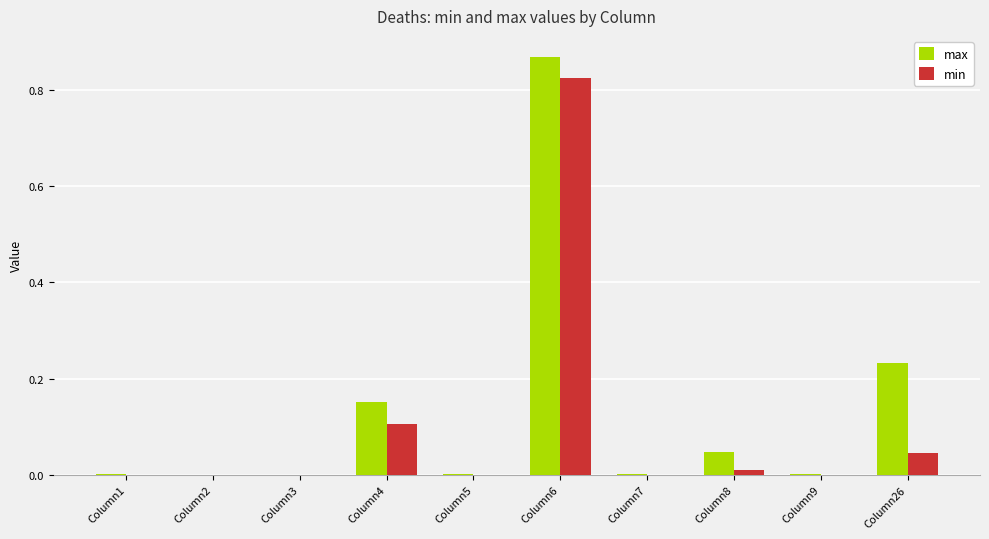

Between Column4 and Column7, which series saw the biggest shift?

max